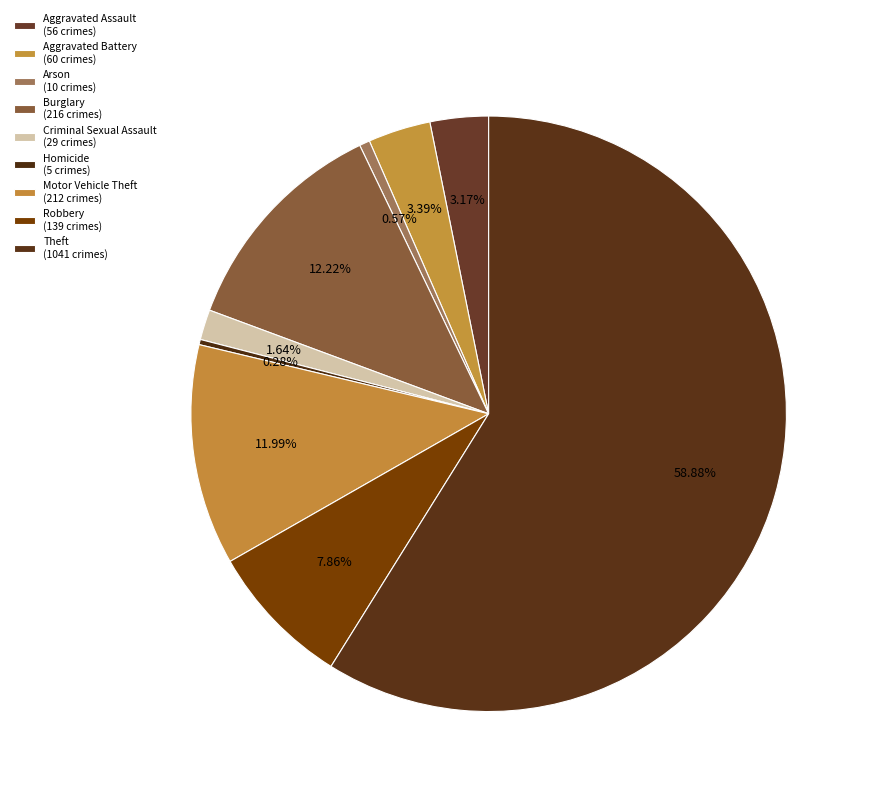

Do Motor Vehicle Theft and Theft together represent more than half of the pie?

Yes